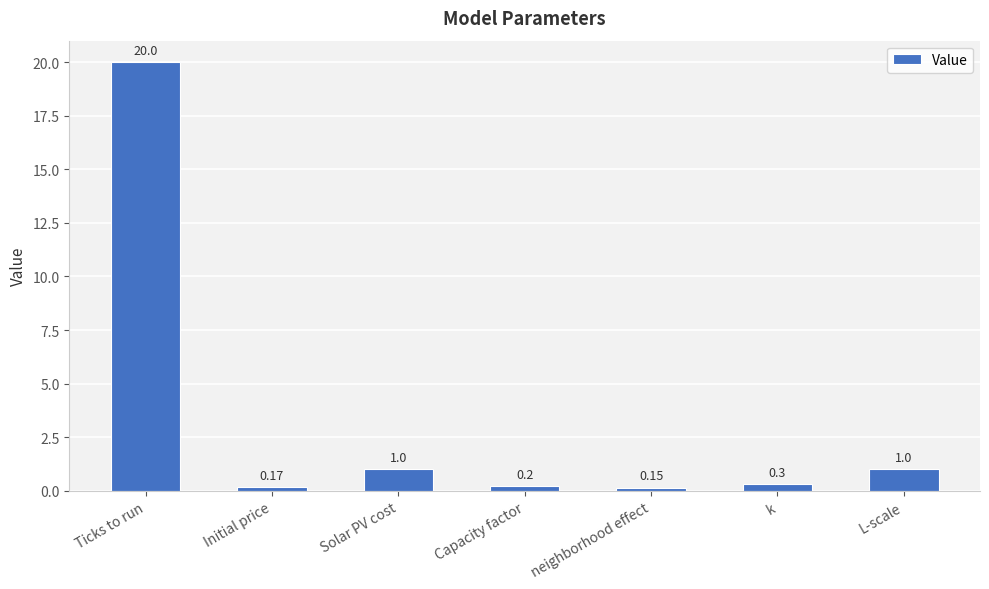

Does the chart contain any negative values?

No